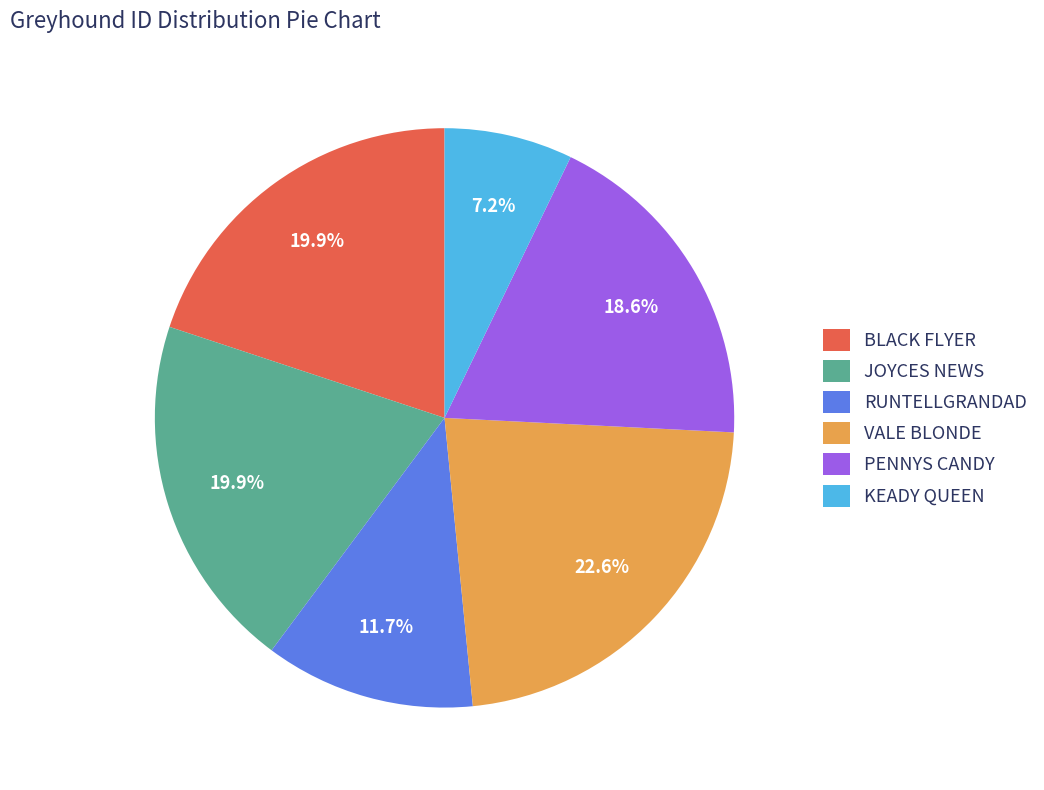

Is there any slice that represents more than half of the pie?

No